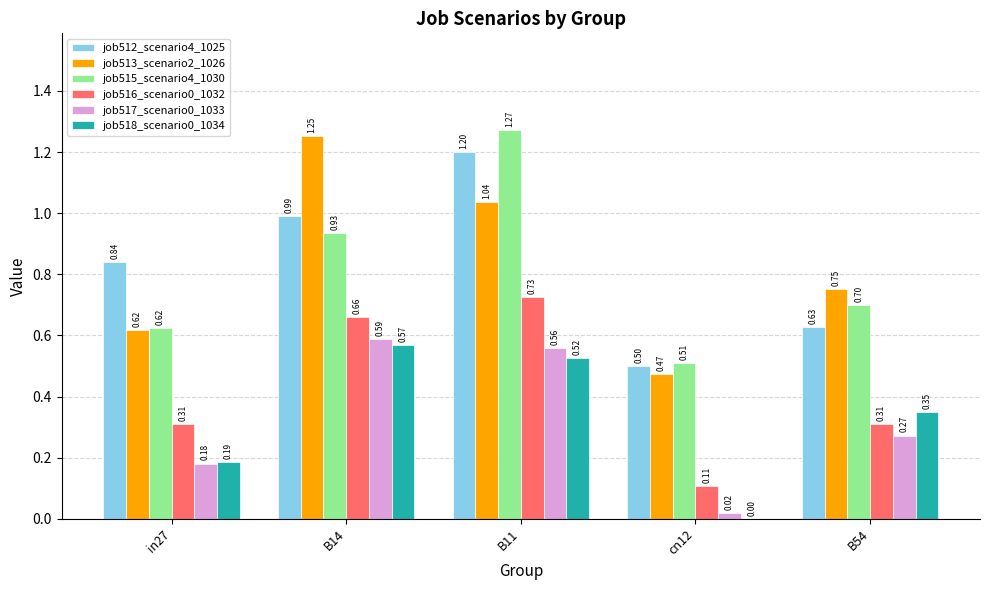

Between in27 and cn12, which series saw the biggest shift?

job512_scenario4_1025